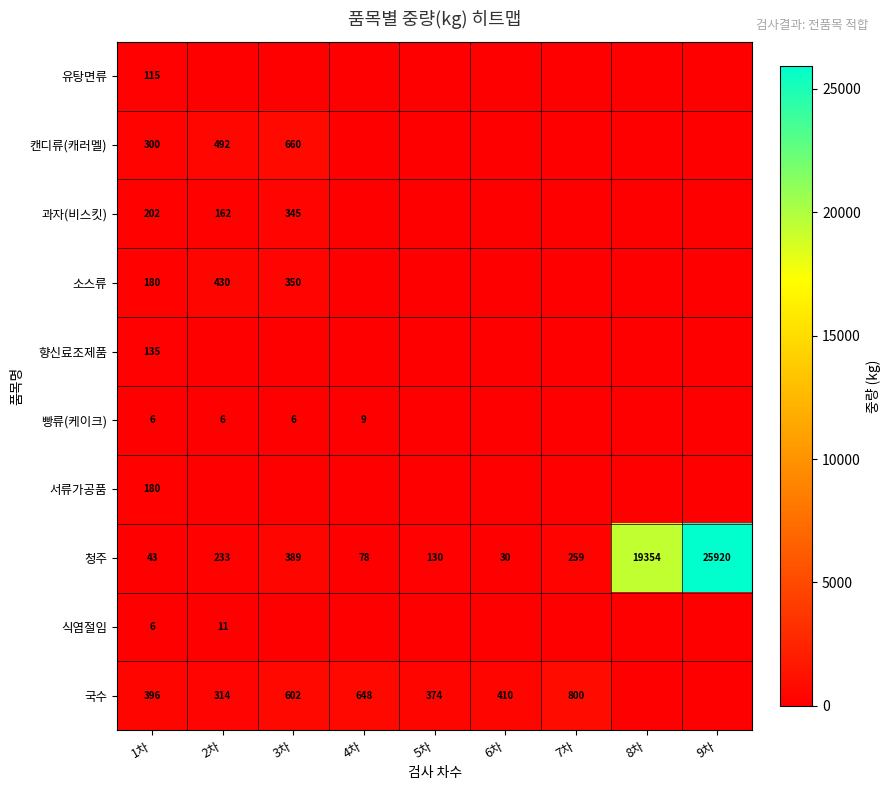

True or false: 국수 has a value of 1318.5 at 7차.

False